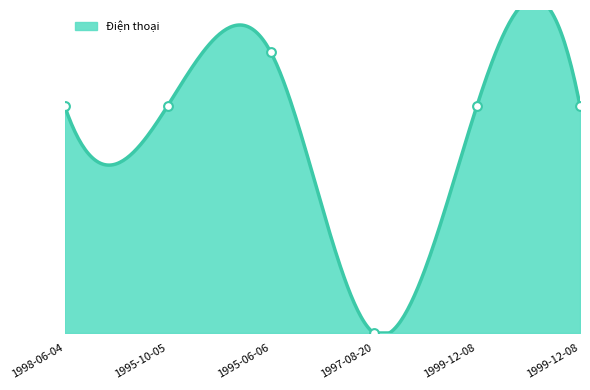

Which has a higher value, 1999-12-08 or 1995-10-05?

1995-10-05